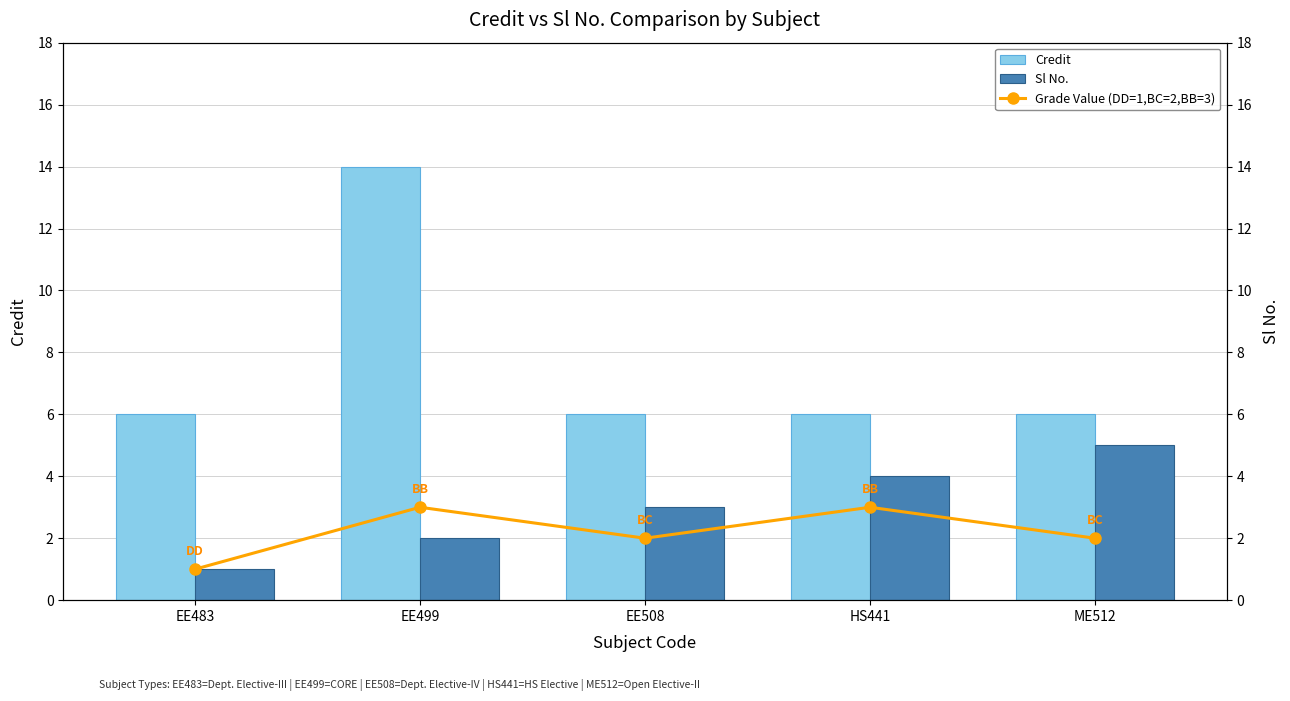

True or false: Grade Value (DD=1,BC=2,BB=3) has a value of 3 at EE508.

False